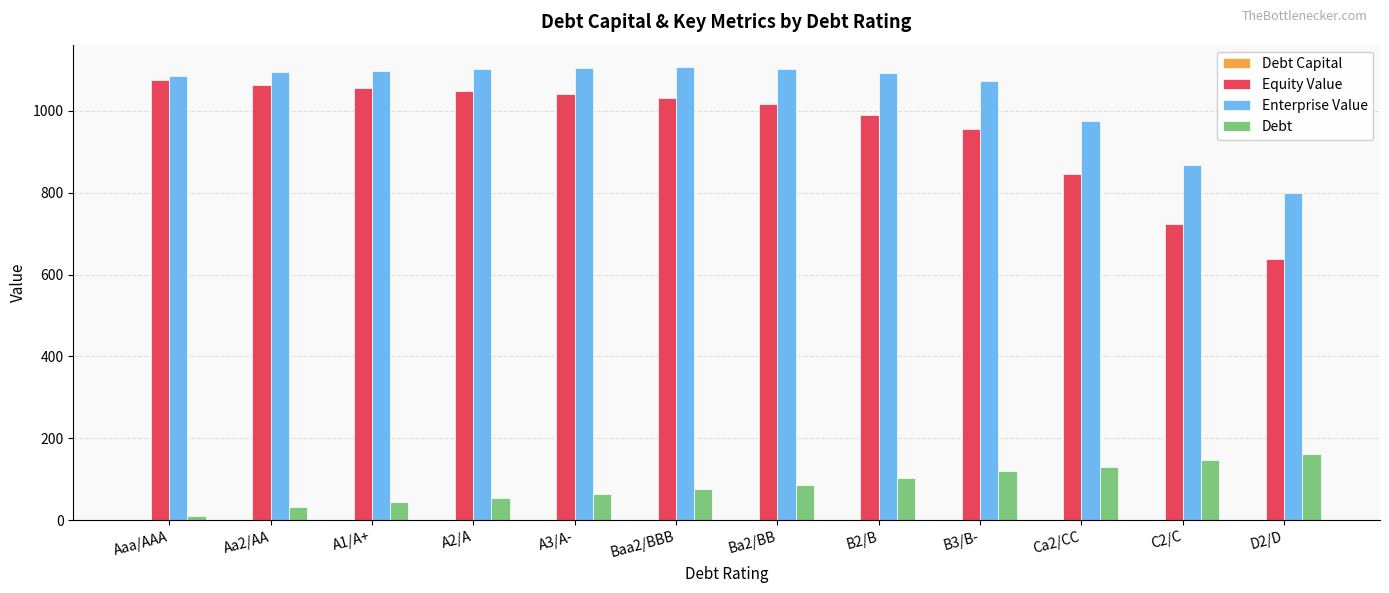

What is the greatest value displayed?

1106.1